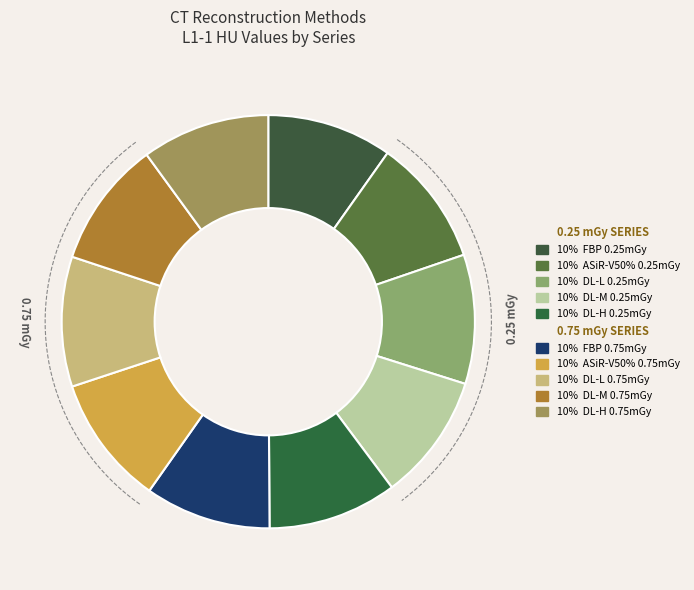

Which category has the biggest portion of the pie?

DL-L 0.75mGy